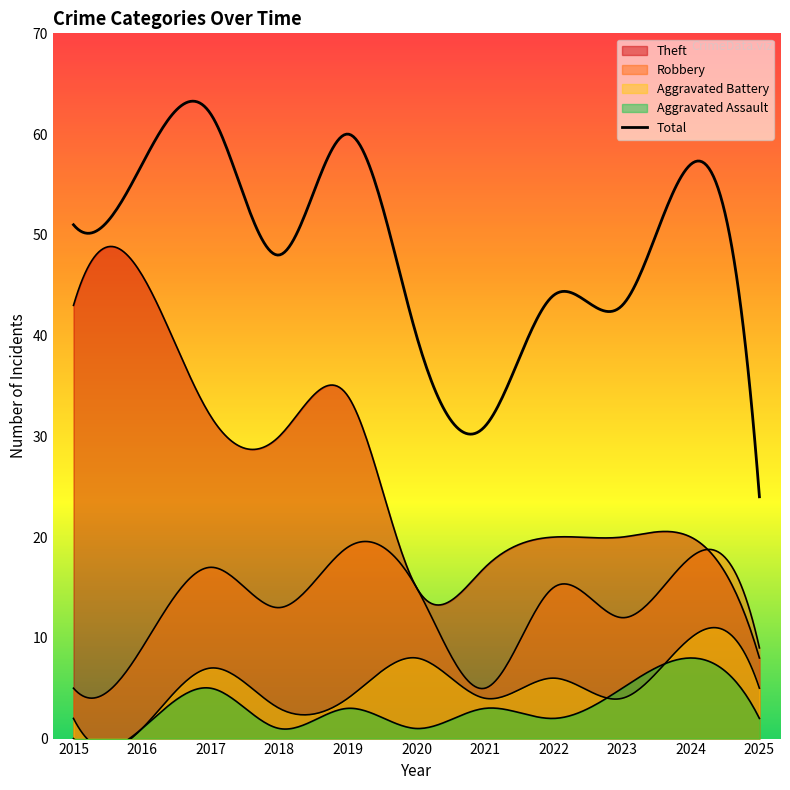

The value of Aggravated Assault at 2021 is 3. True or false?

True